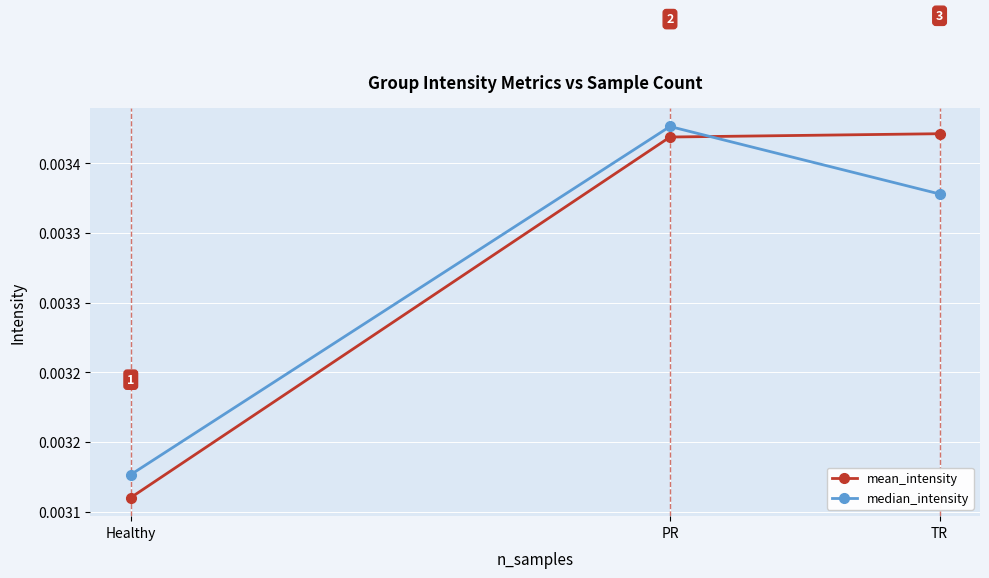

At which category is the sum across all series the highest?

PR